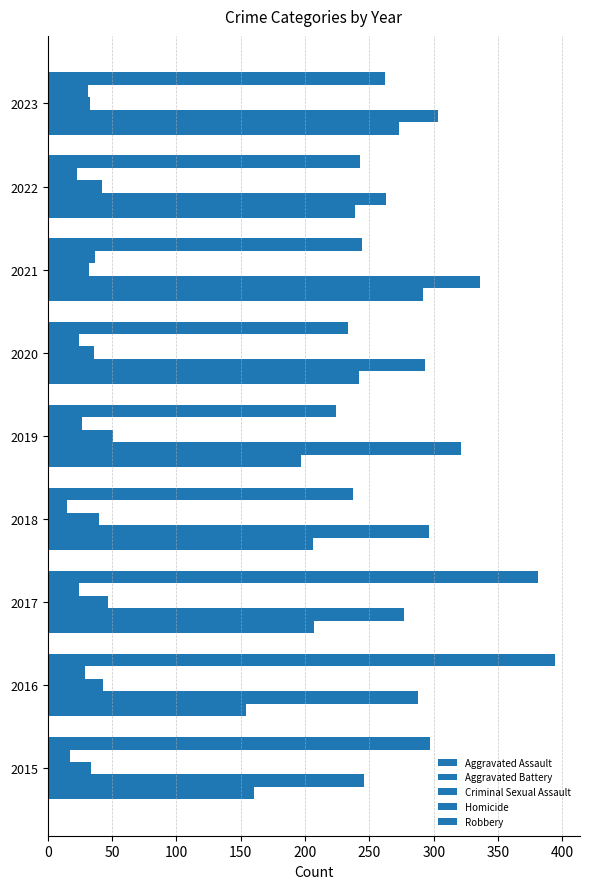

At how many categories does at least one series exceed 105?

9